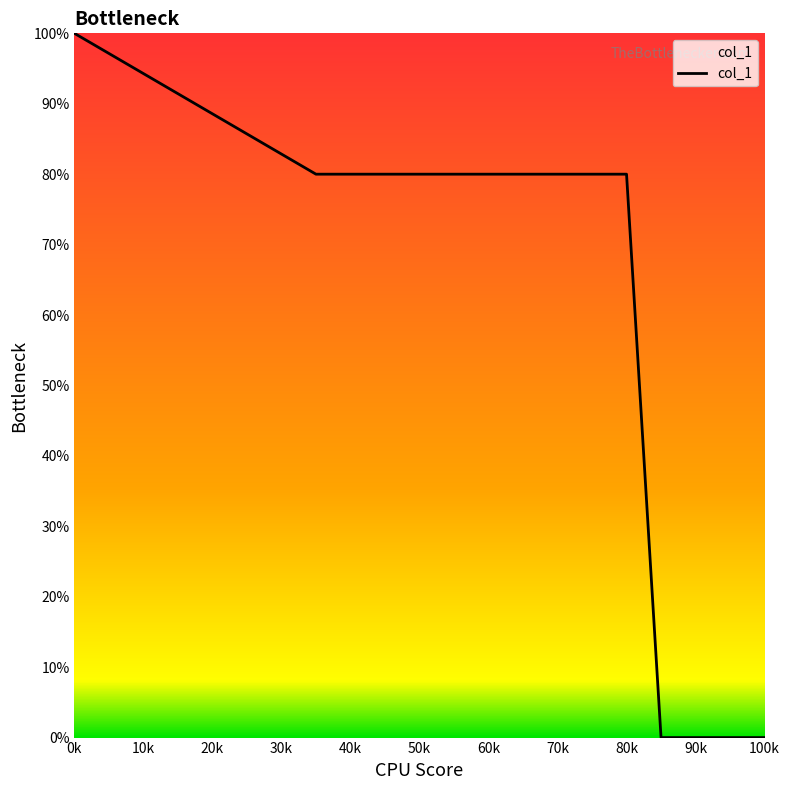

What is the greatest value displayed?

100.0